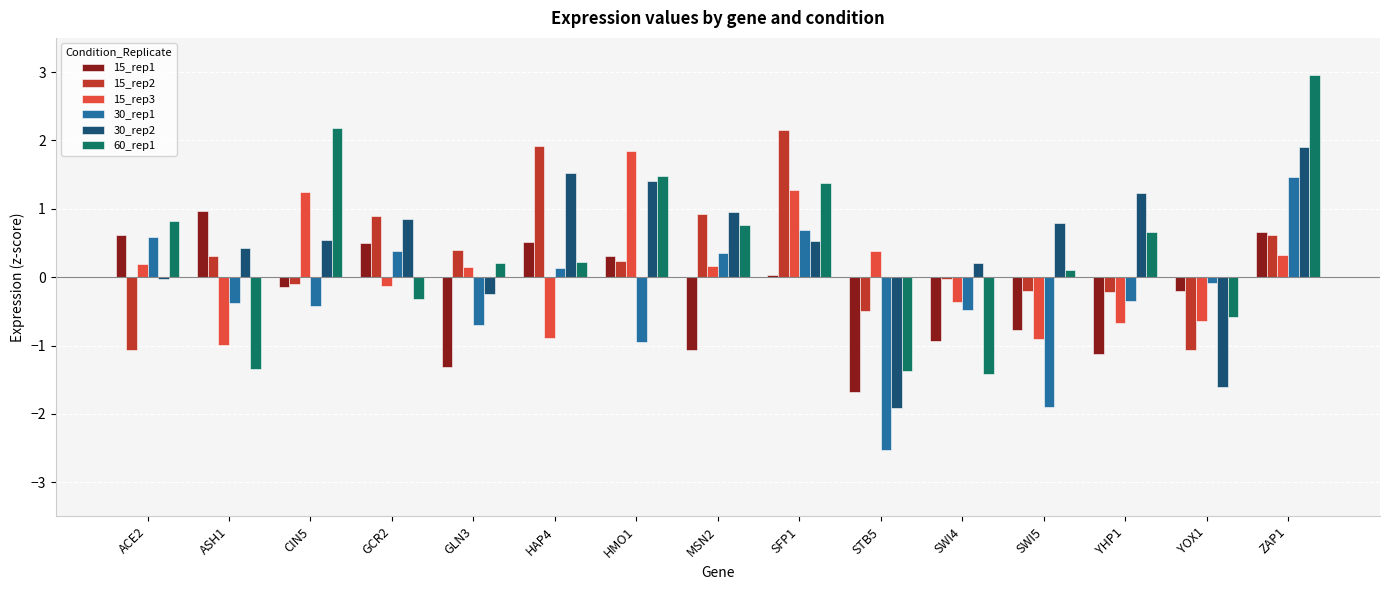

What is the difference between the highest and lowest values at HMO1?

2.8